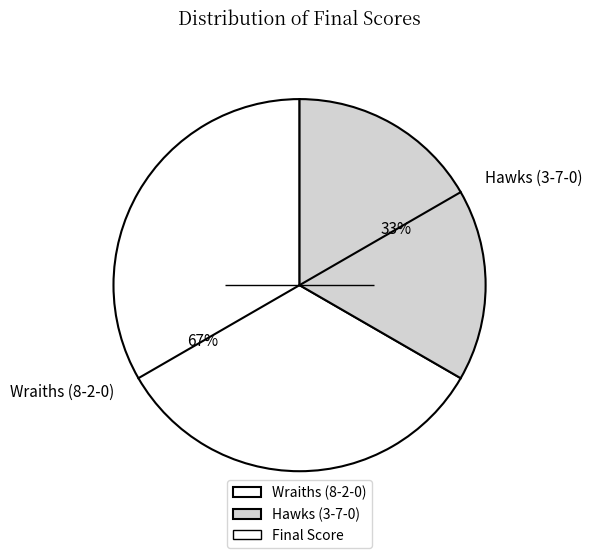

What is the majority slice?

Wraiths (8-2-0)